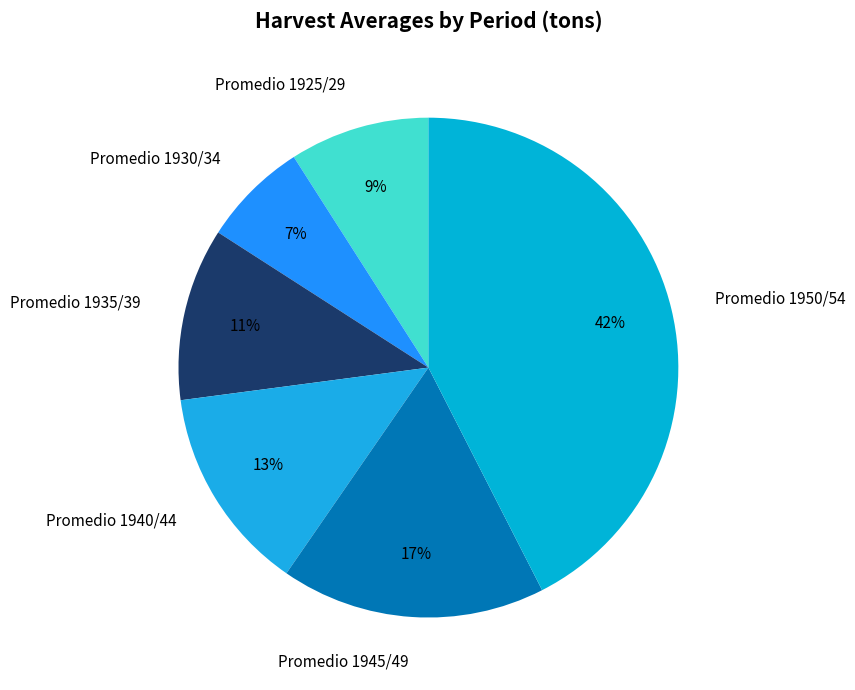

Is it true that Promedio 1950/54 is 31% of the pie?

False